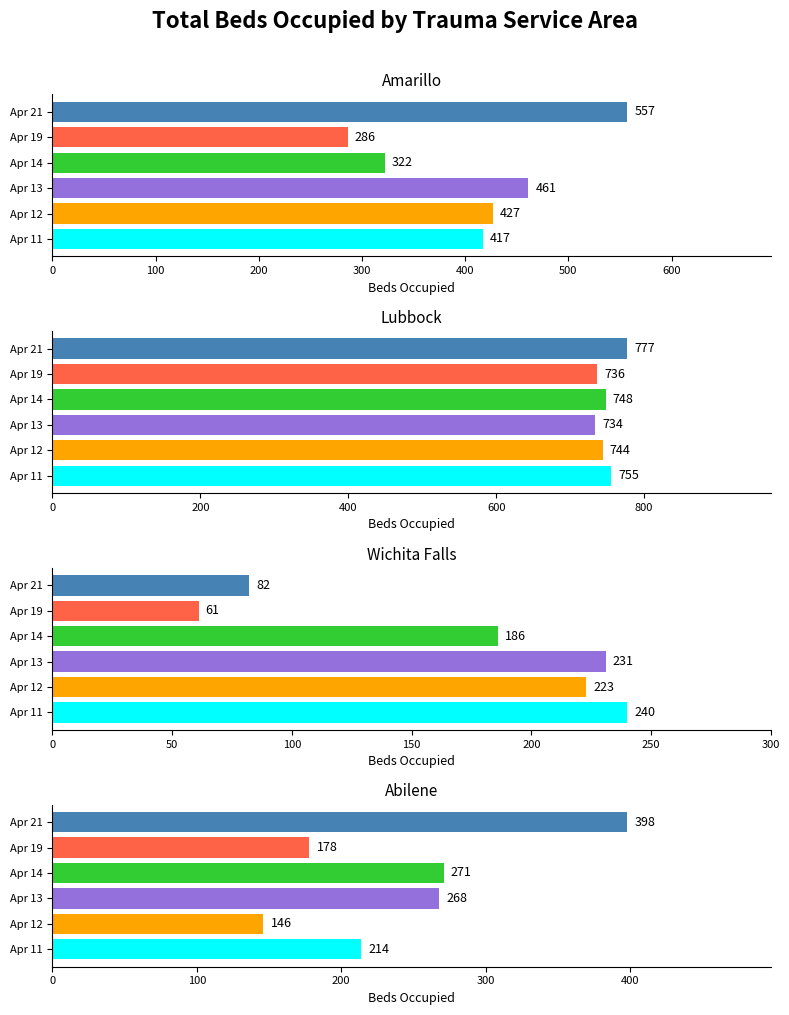

What is the value of the Wichita Falls bar at the 4th from the left?

186